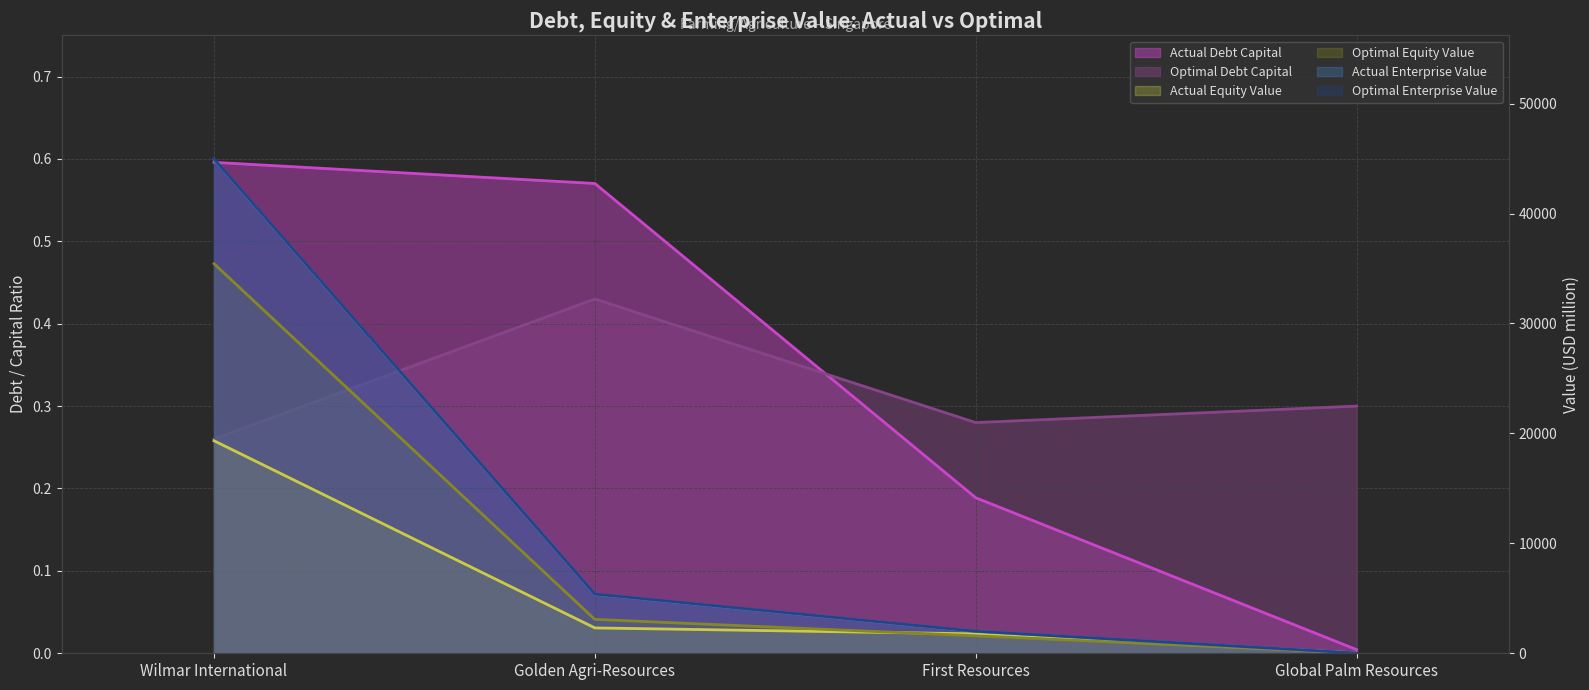

Which label corresponds to the largest value in the chart?

Wilmar International